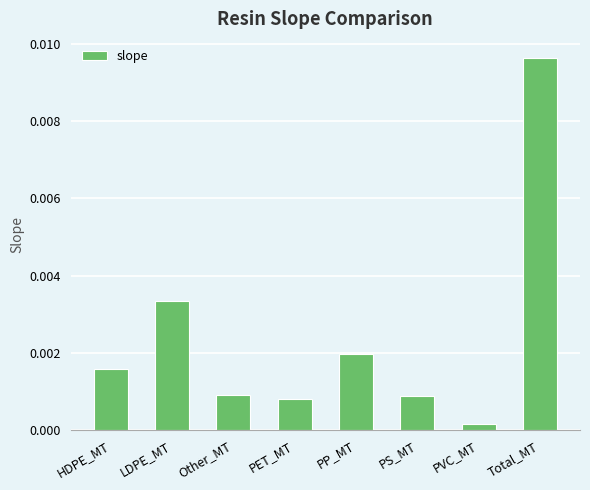

Which category has the highest value across all series?

Total_MT